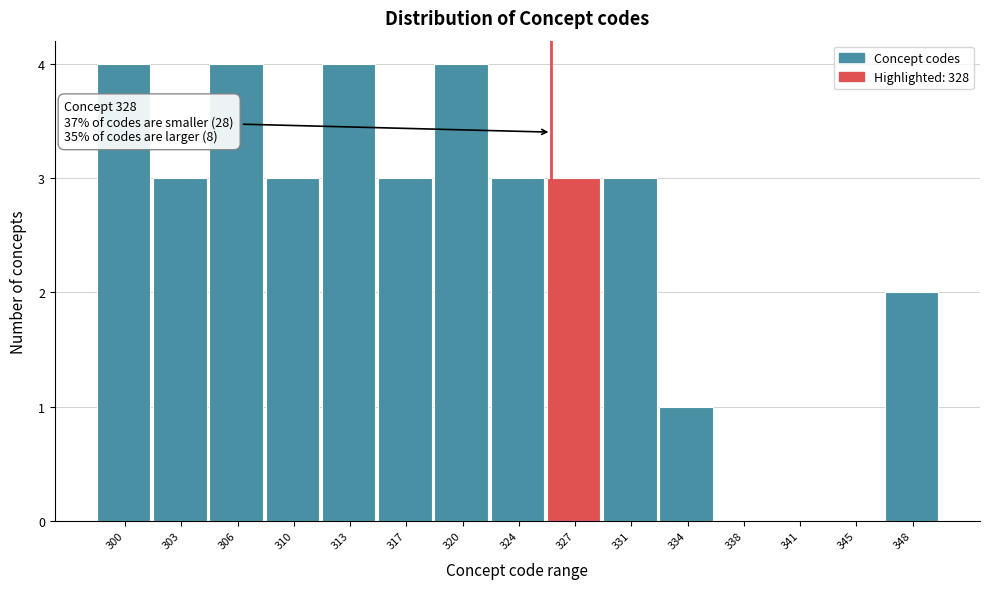

Reading left to right, list all the values displayed in this chart.

300=4	303=3	306=4	310=3	313=4	317=3	320=4	324=3	327=3	331=3	334=1	338=0	341=0	345=0	348=2